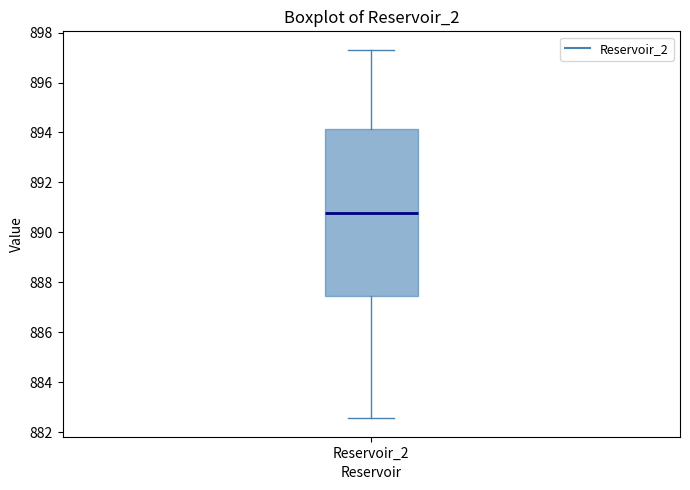

Transcribe this box plot: give where the median line is, the range the box spans, and where the two whiskers end, as read against the y-axis. The values are not printed on the chart, so give them approximately, as read against the axis.

median 890.8, box 887.4 to 894.2, whiskers 882.6 to 897.4